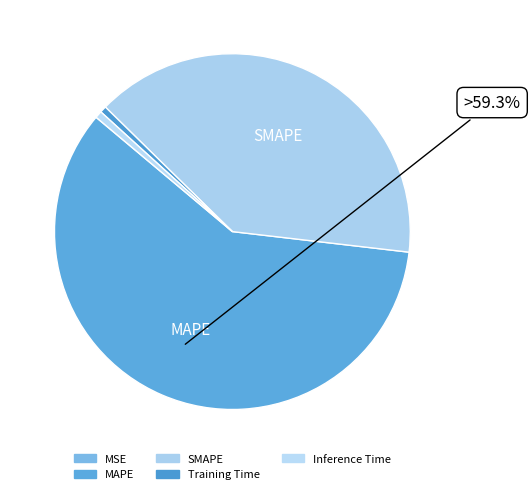

Count the number of slices in the pie.

5